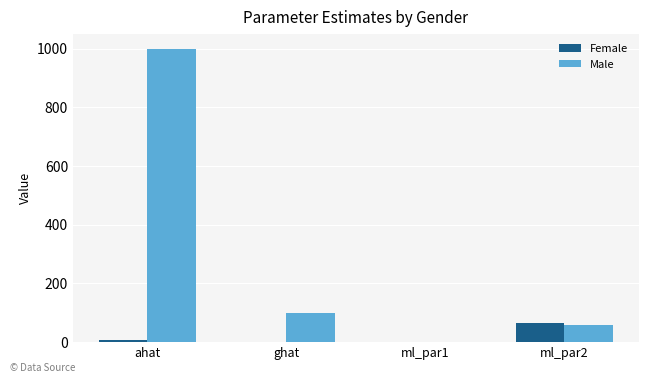

Are the bars grouped side by side (vs. stacked)?

Yes